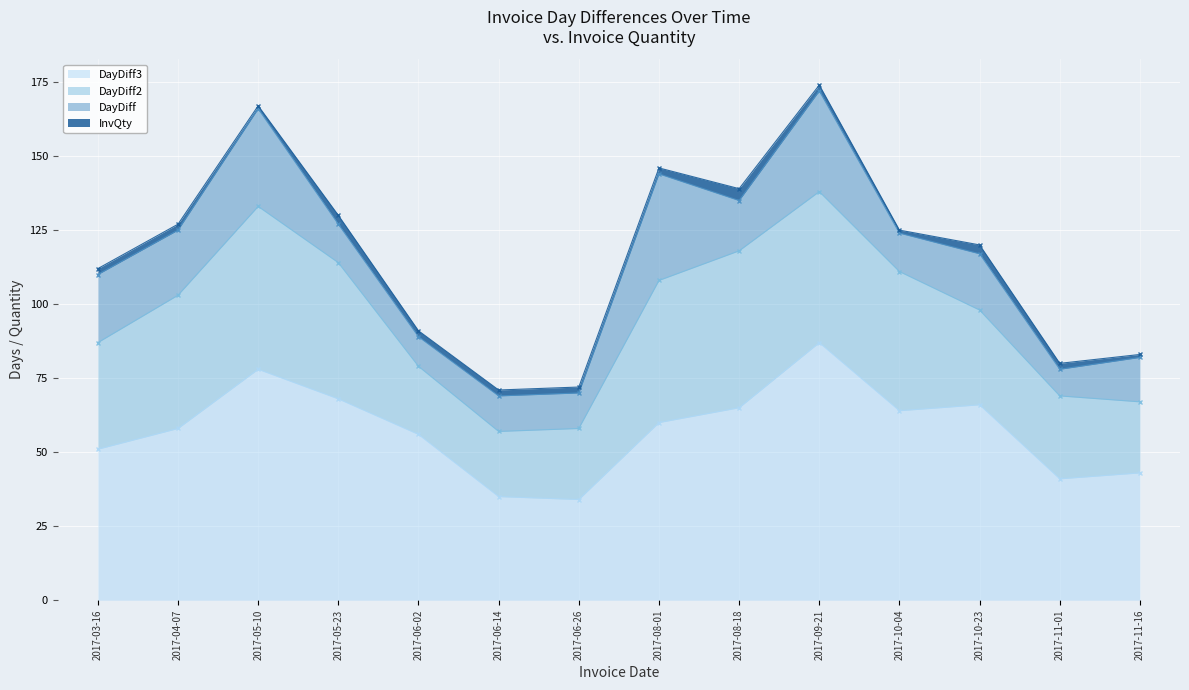

True or false: DayDiff2 and InvQty intersect in this chart.

False